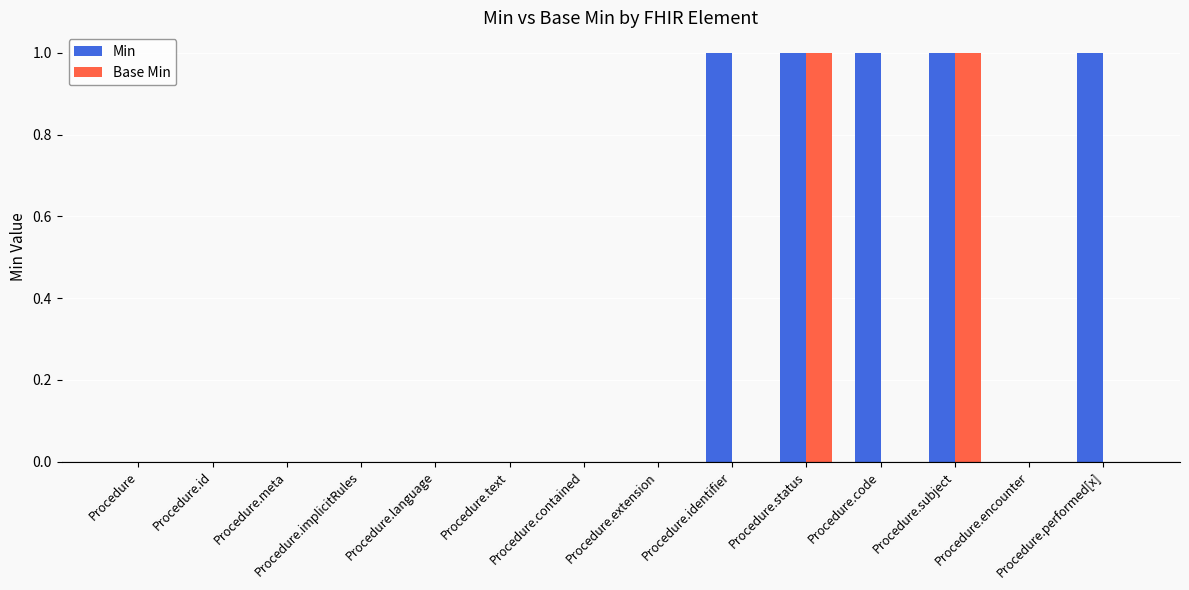

Is it true that Min equals 0 at Procedure.identifier?

False